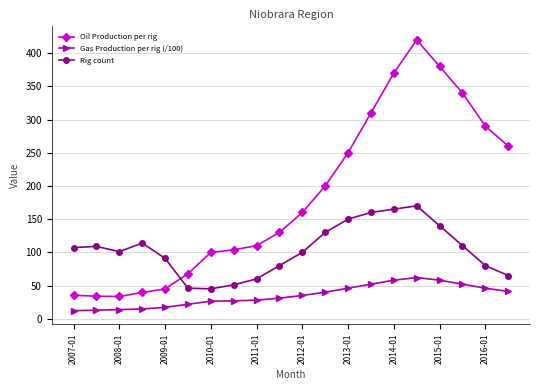

How many values in the Oil Production per rig series are below 160?

10